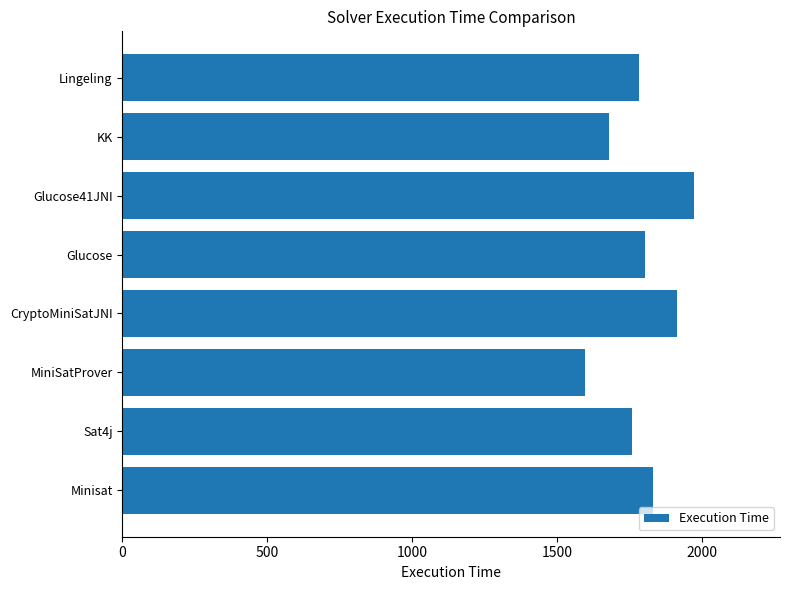

What is the smallest value displayed?

1595